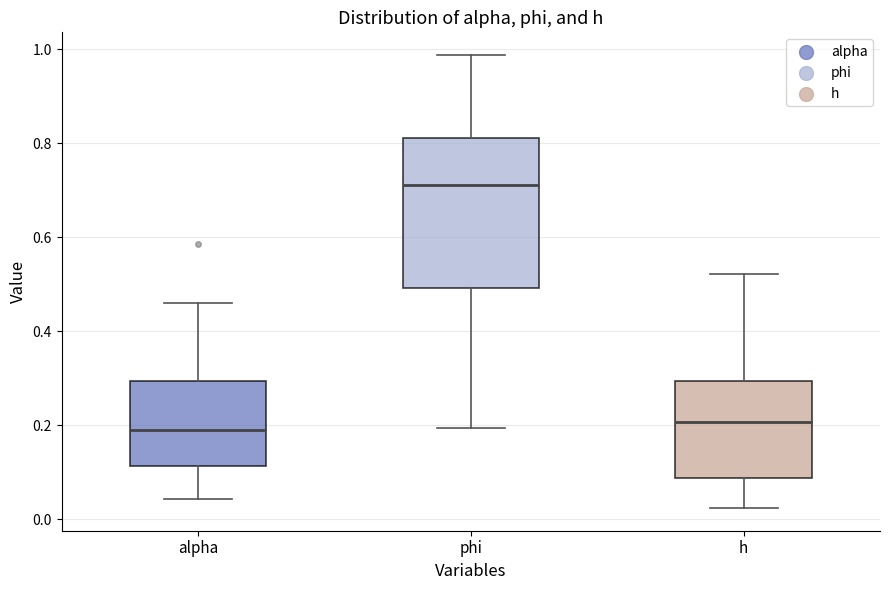

Reading left to right, read every box against the y-axis: the position of its median line, the range the box covers, and the ends of its whiskers. The values are not printed on the chart, so give them approximately, as read against the axis.

alpha: median 0.20, box 0.12 to 0.30, whiskers 0.04 to 0.46
phi: median 0.72, box 0.50 to 0.82, whiskers 0.20 to 0.98
h: median 0.20, box 0.08 to 0.30, whiskers 0.02 to 0.52